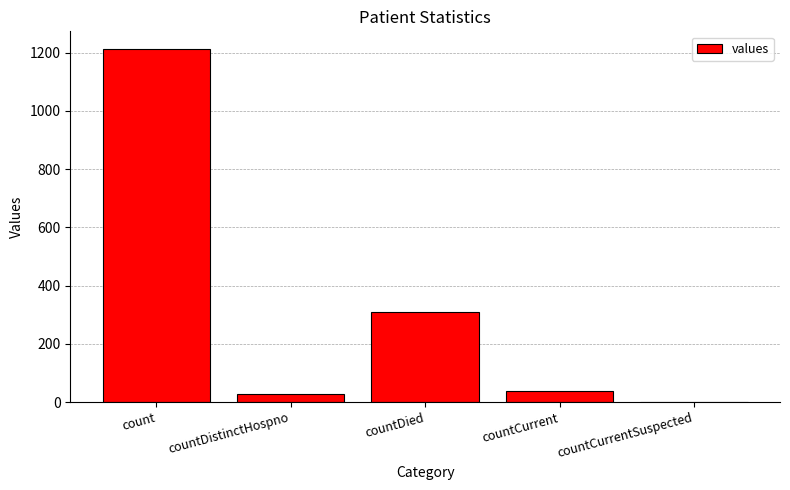

Count the number of categories in the chart.

5